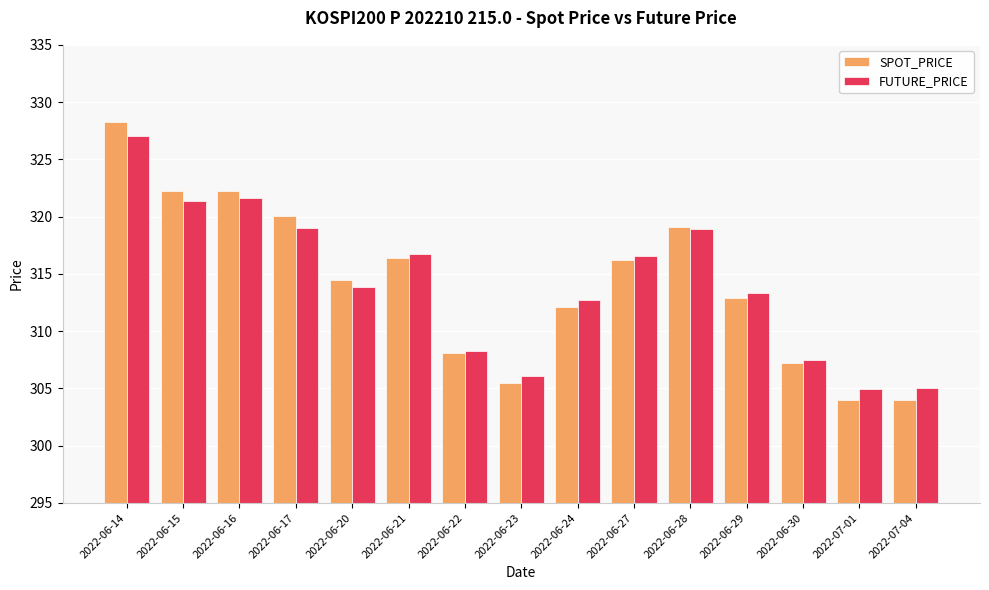

The value of FUTURE_PRICE at 2022-06-30 is 307.4. True or false?

True